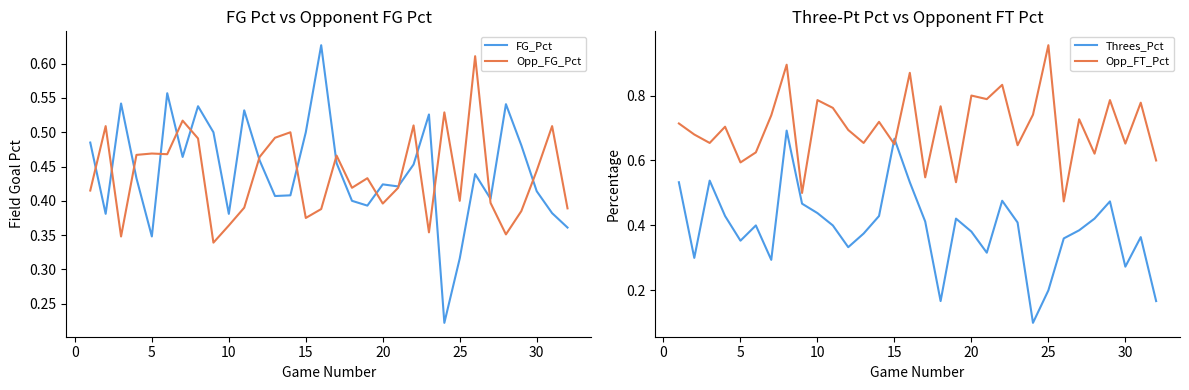

The value of FG_Pct at 5 is 0.5. True or false?

False